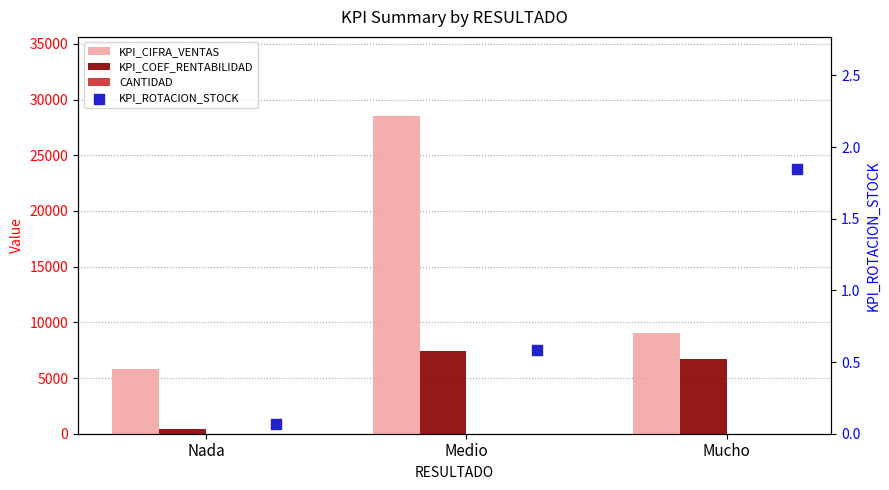

Which series has the largest total across all categories?

KPI_CIFRA_VENTAS